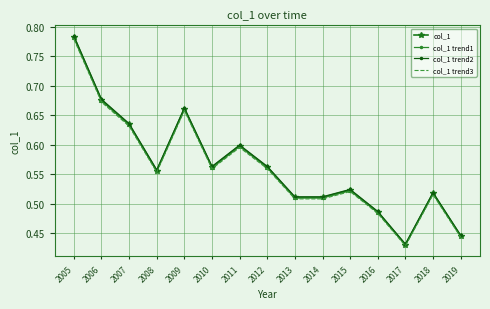

True or false: col_1 trend1 has a value of 0.2 at 2005.

False